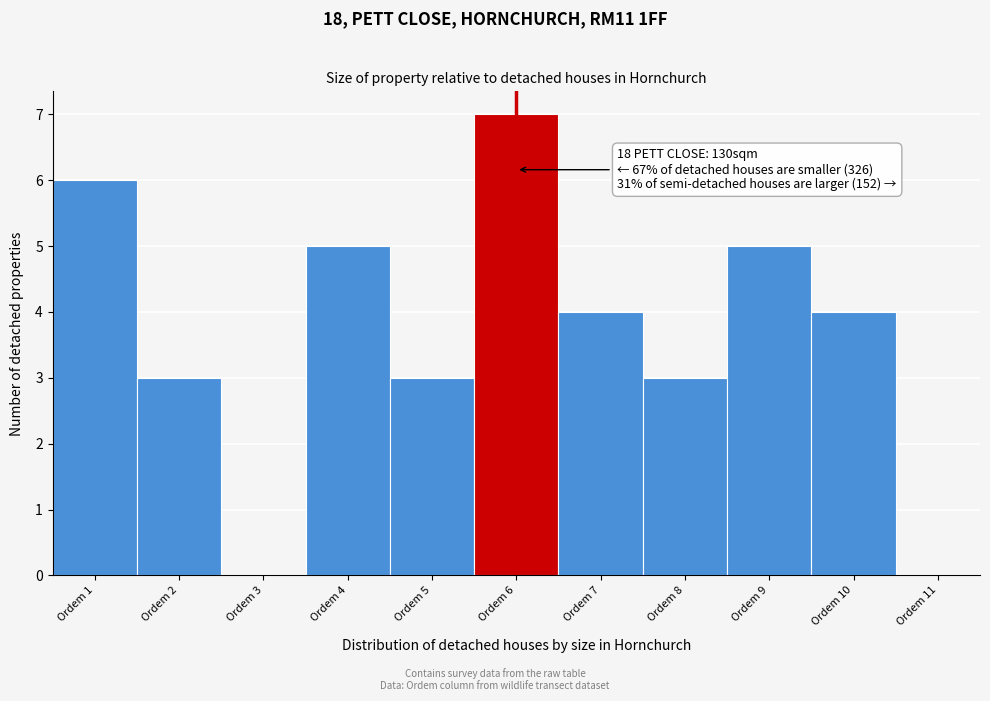

Over which range of the x-axis is the bar tallest?

5.5 to 6.5